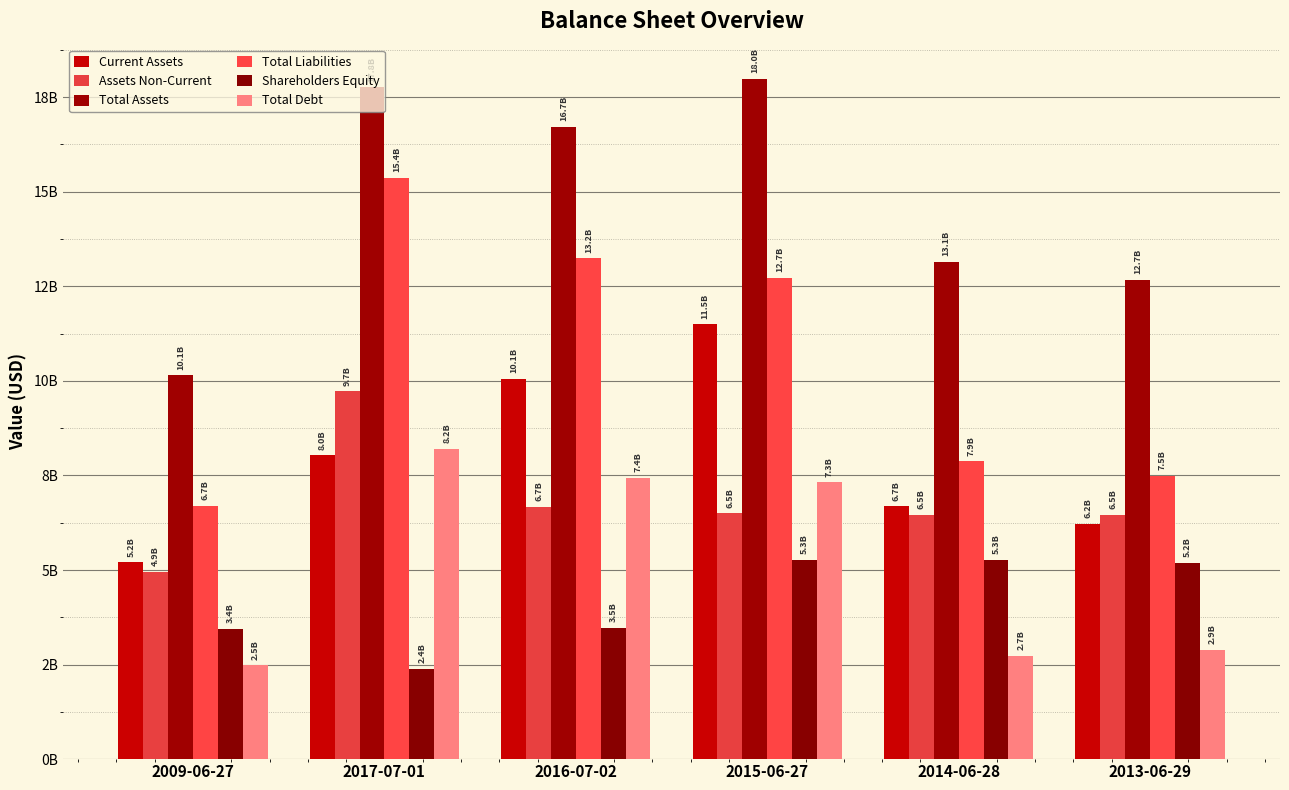

What is the difference between the maximum and minimum values in the Total Debt series?

5718241000